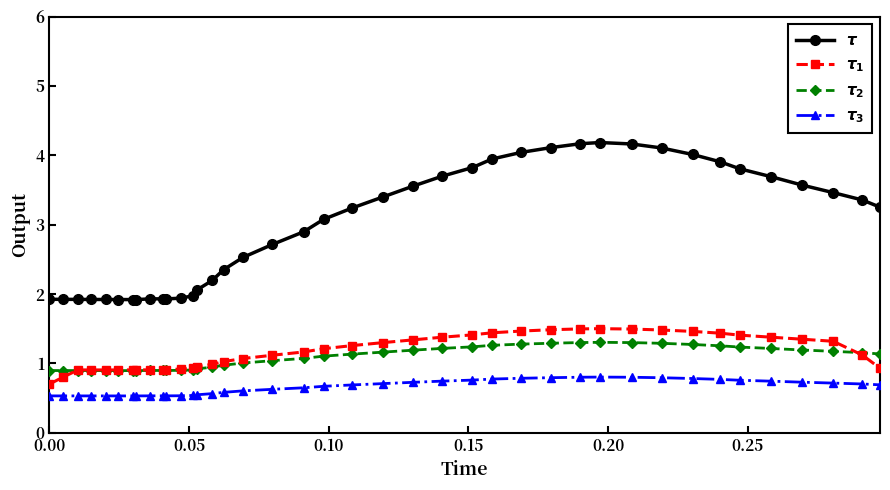

What is the sum of all $\tau$ values?

118.4